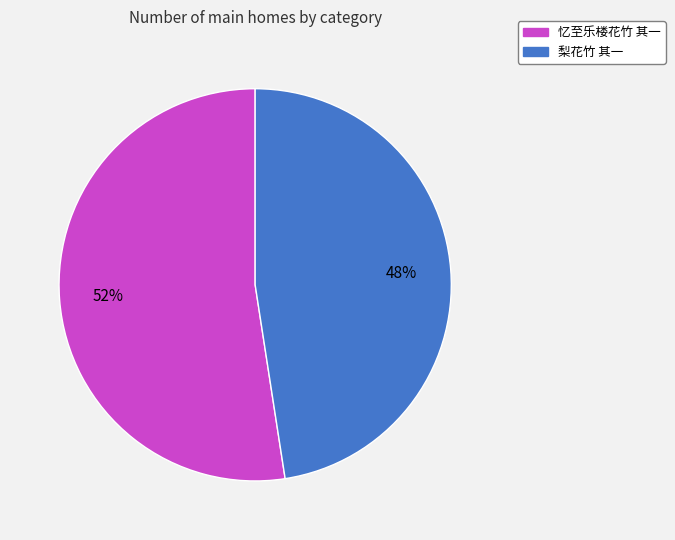

True or false: 忆至乐楼花竹 其一 accounts for 67% of the total.

False